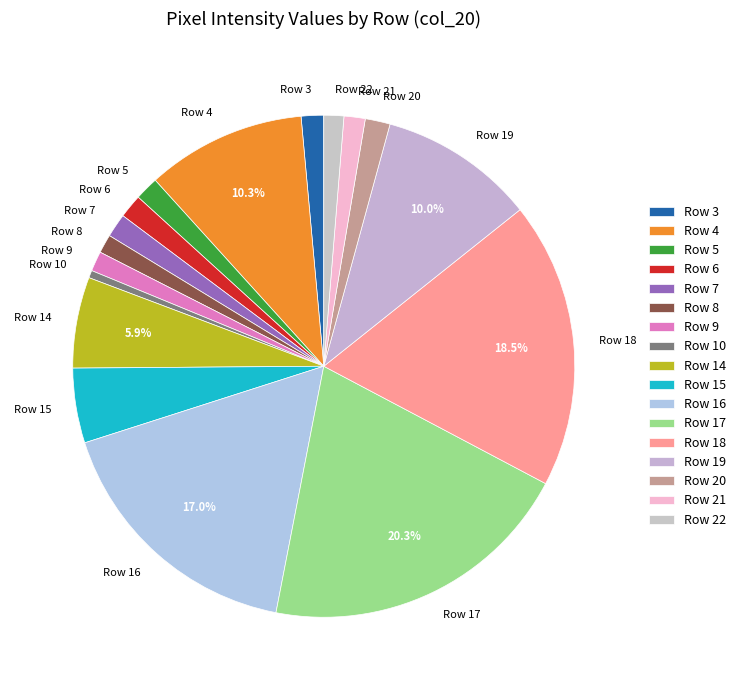

Which slice is the smallest?

Row 10